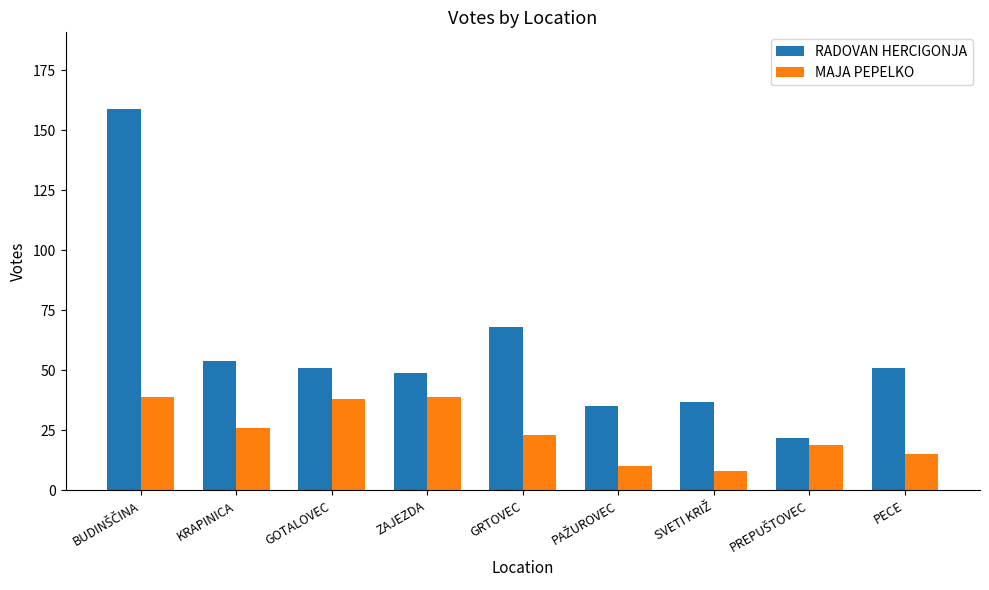

Which series has the widest spread of values?

RADOVAN HERCIGONJA